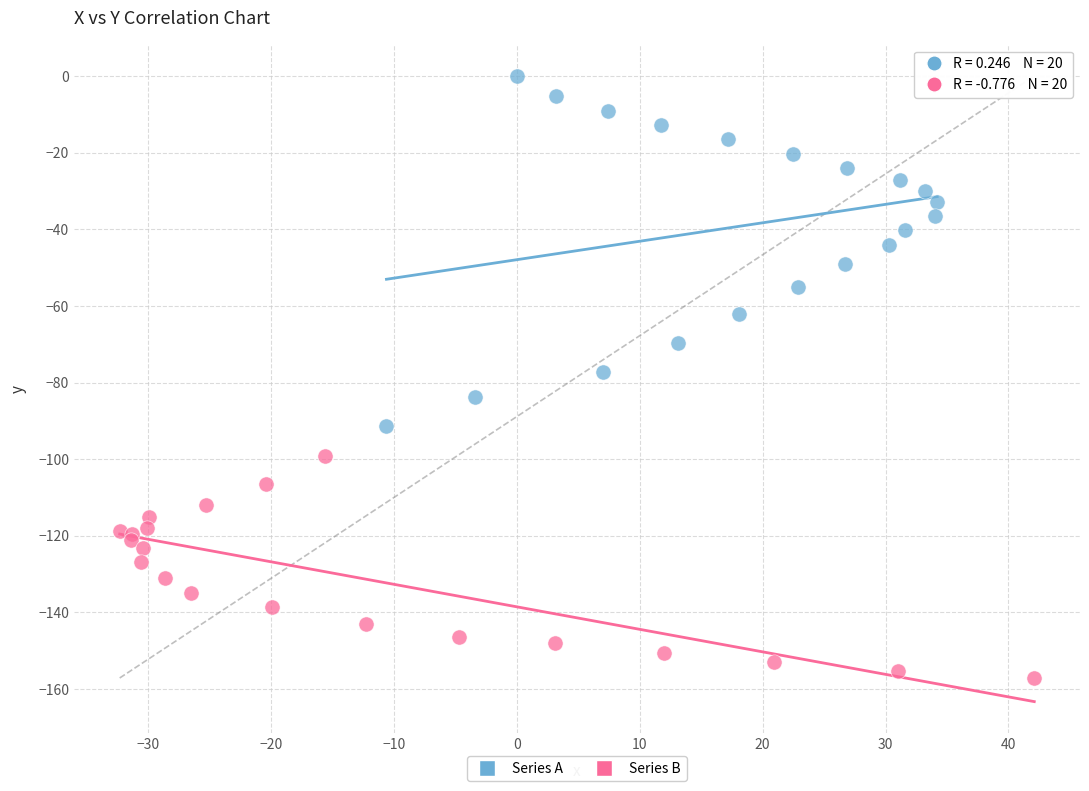

Which series has the largest Y range (max minus min)?

Series A